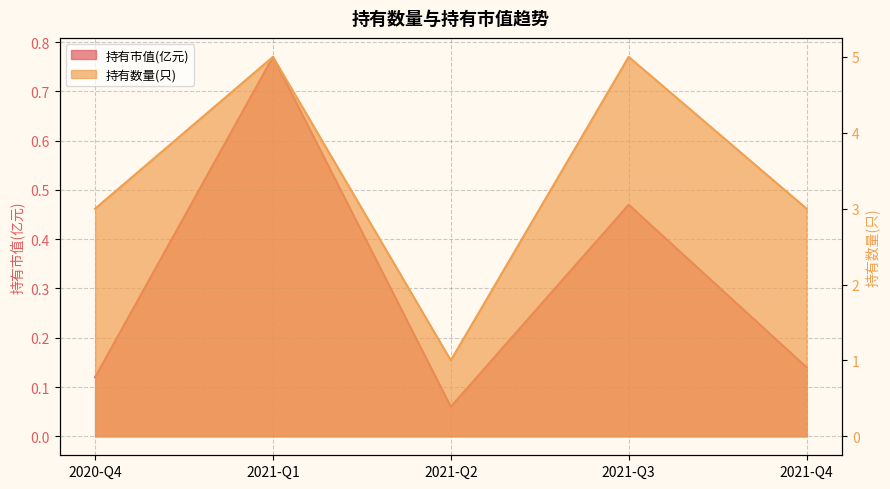

List the series in order of their peak value, lowest first.

持有市值(亿元), 持有数量(只)